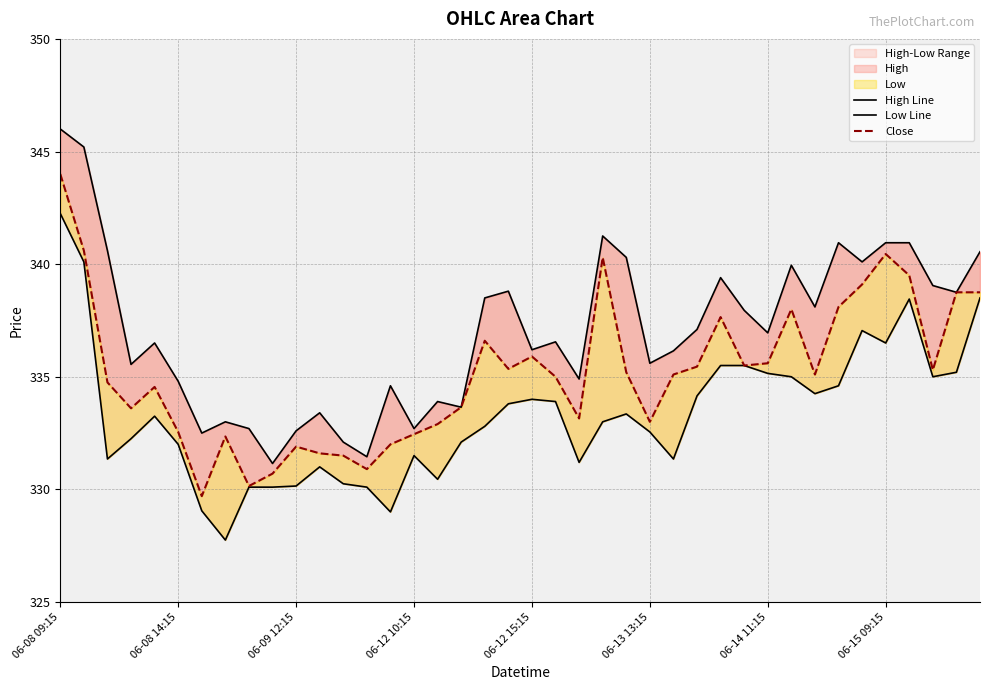

At how many categories does at least one series exceed 336?

24